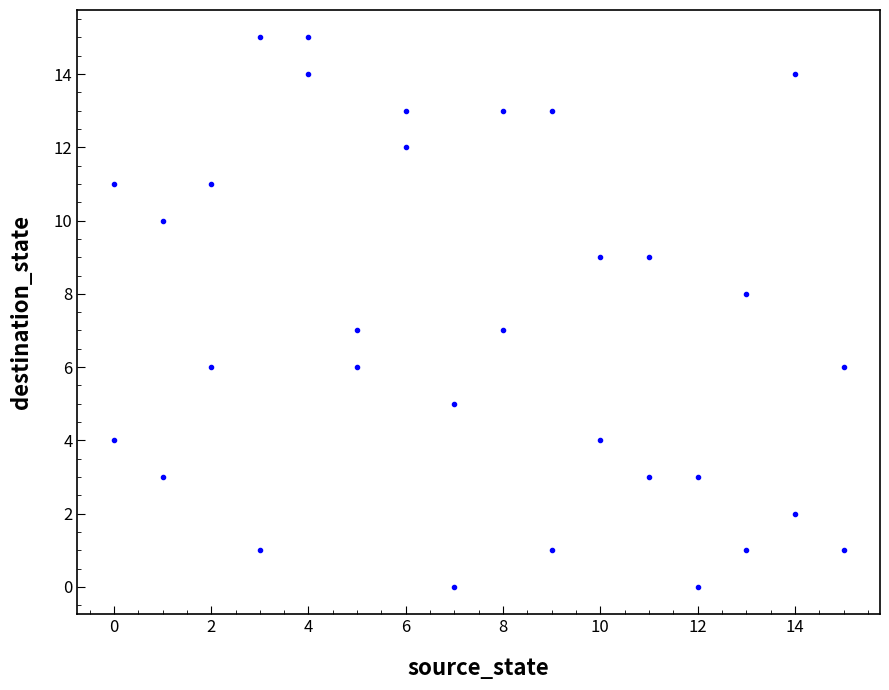

What is the range of X values (max minus min)?

15